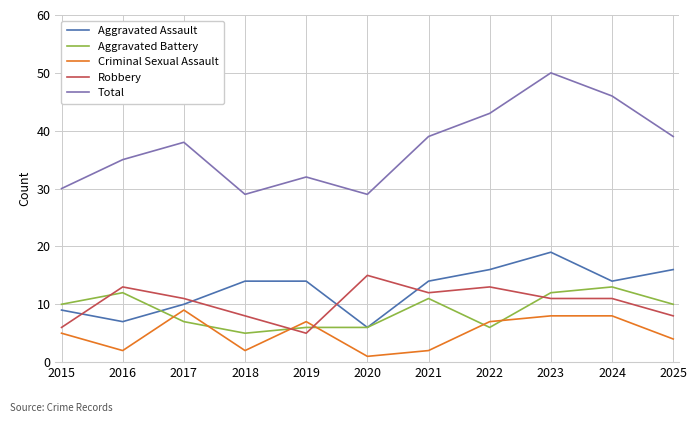

True or false: Aggravated Assault has more than 0 interior local peaks.

True